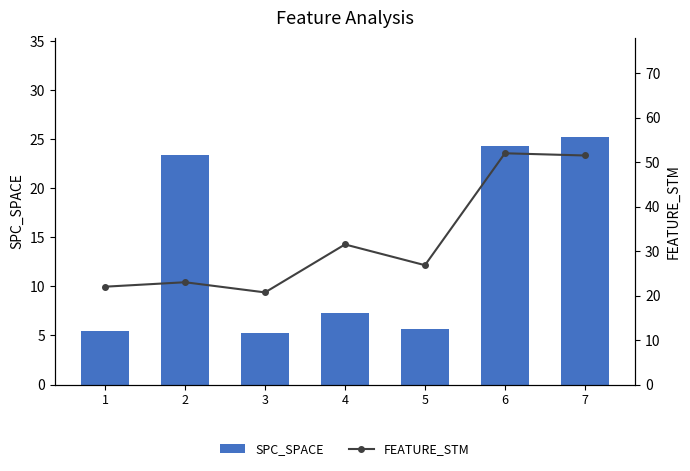

Reading left to right, extract all data points from this chart.

SPC_SPACE: 5.5	23.4	5.3	7.2	5.7	24.3	25.2
FEATURE_STM: 22.0	23.0	20.7	31.5	26.8	52.0	51.5